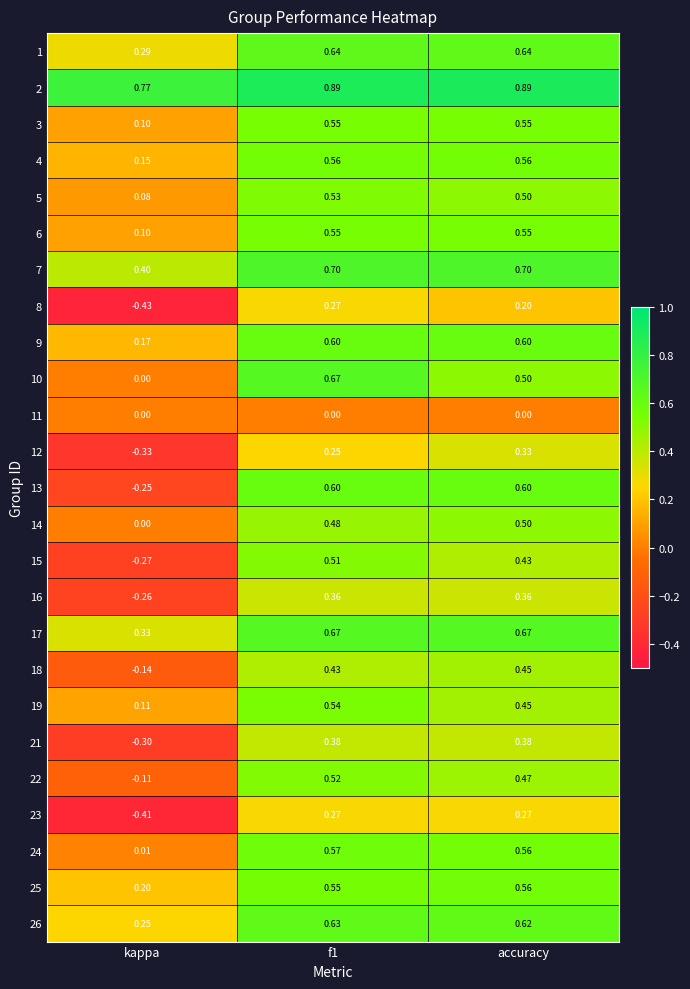

Which category has the lowest value across all series?

kappa